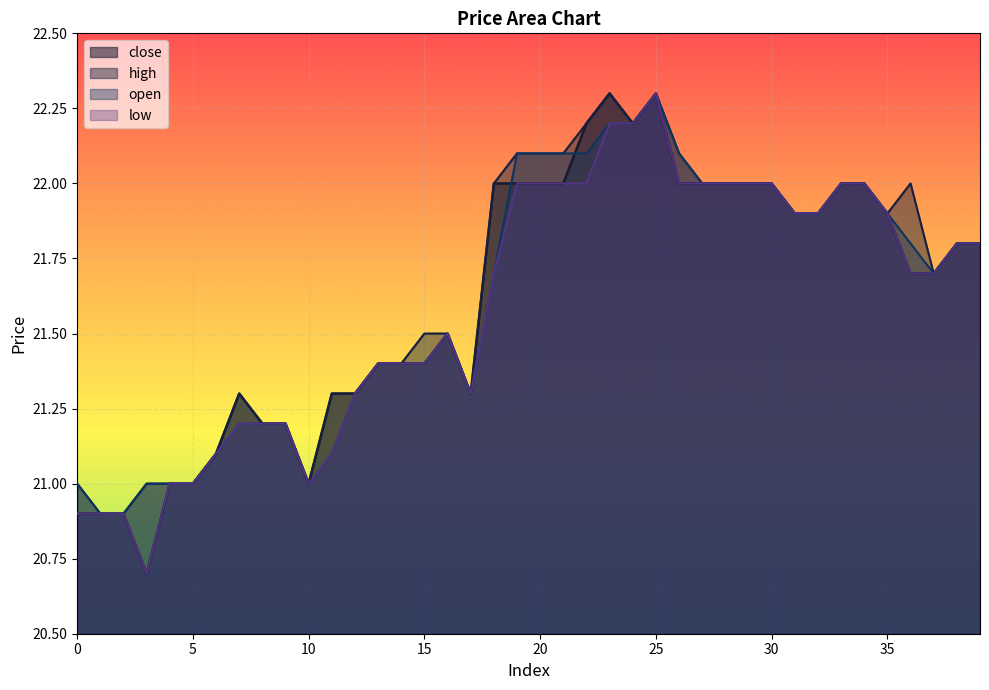

How many lines are shown in the chart?

4